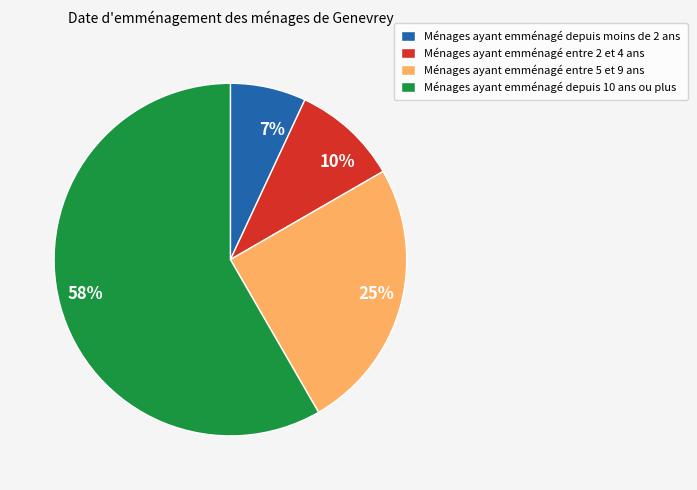

To the nearest percent, what portion does 7% represent?

7%